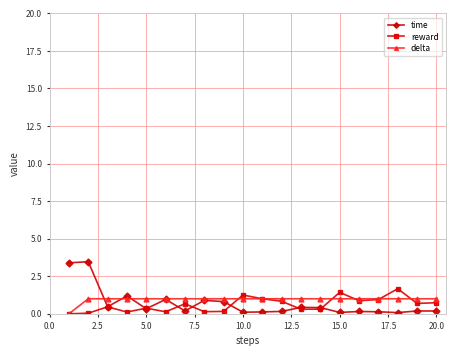

True or false: delta and reward intersect in this chart.

True